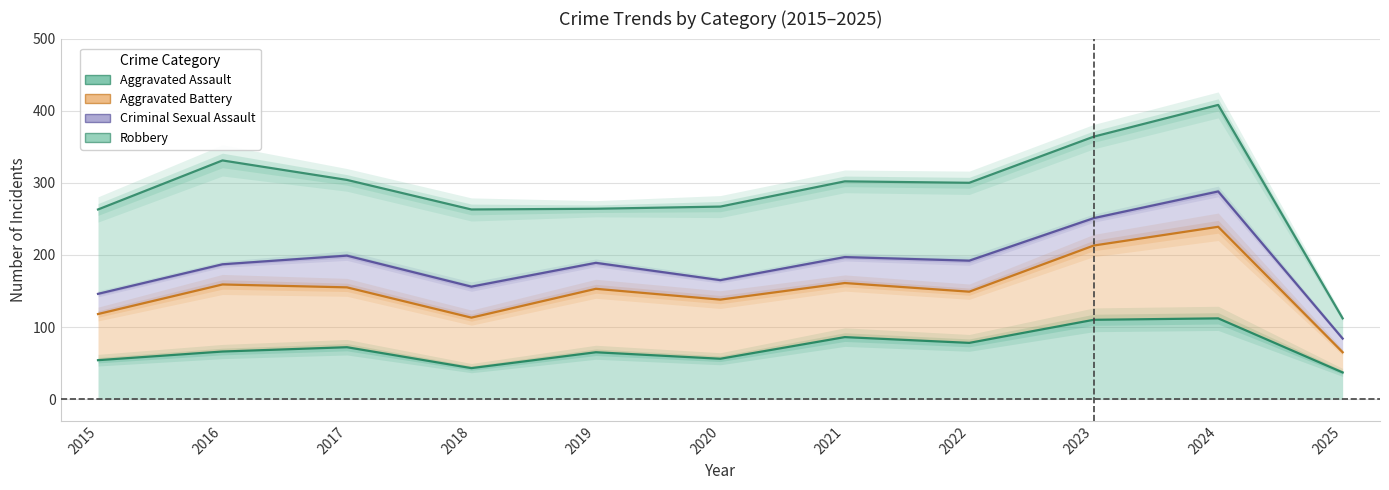

Is the value of Robbery at 2022 greater than the value of Total at 2024?

No